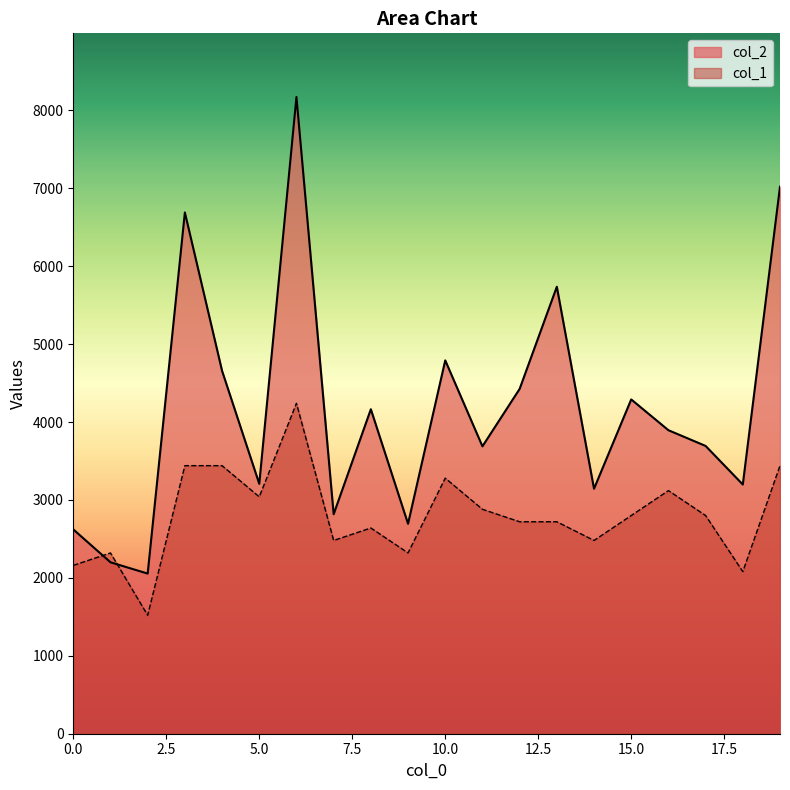

The col_1 series shows 5178 at 11. True or false?

False